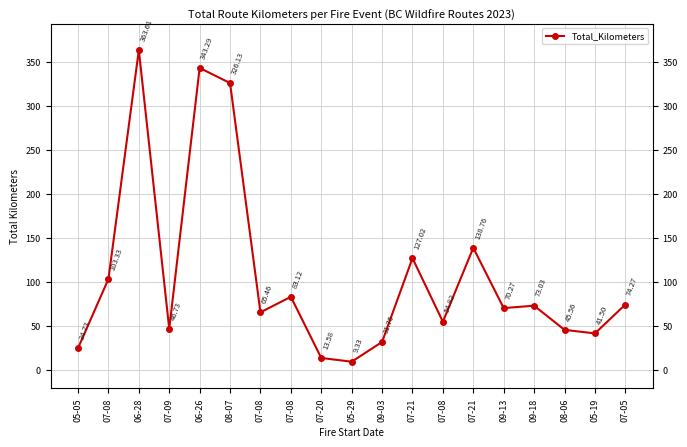

At which category does the chart reach its peak across all series?

06-28